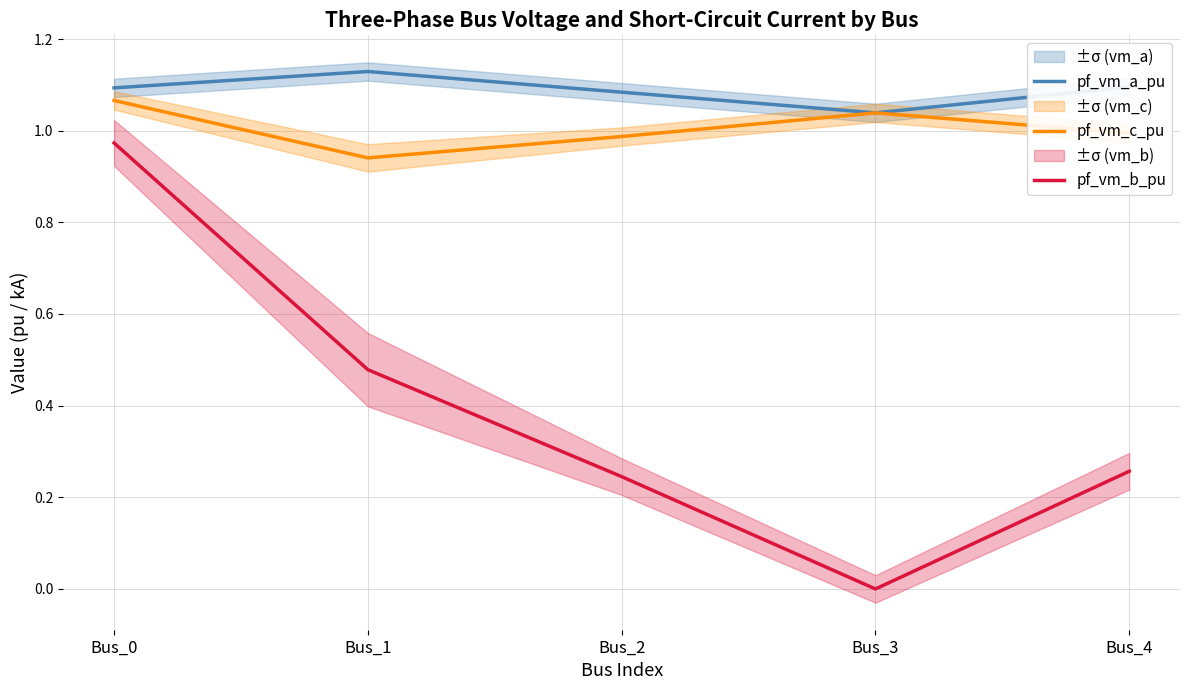

Is it true that pf_vm_a_pu equals 1.0 at Bus_3?

True